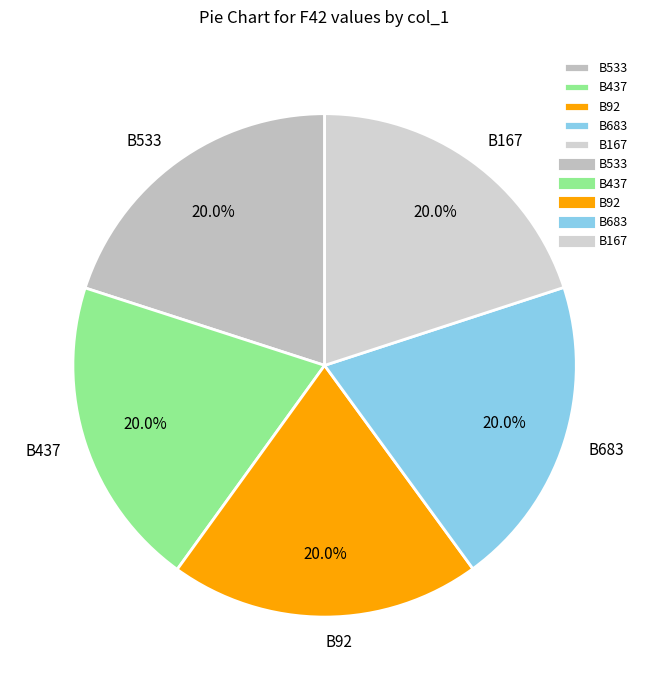

Combined, what portion of the pie is B533 and B437?

40.0%